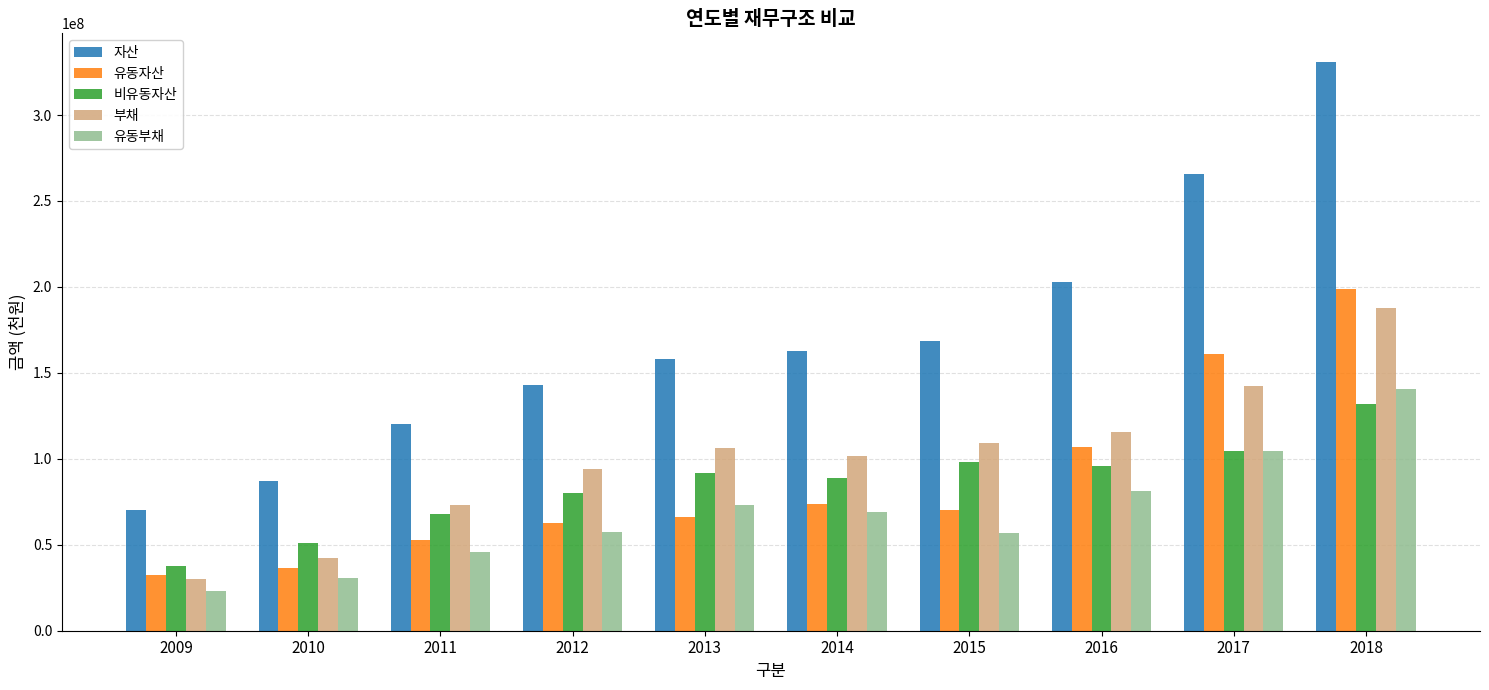

Read the 유동자산 value at 2014, to the nearest 10.

73641230